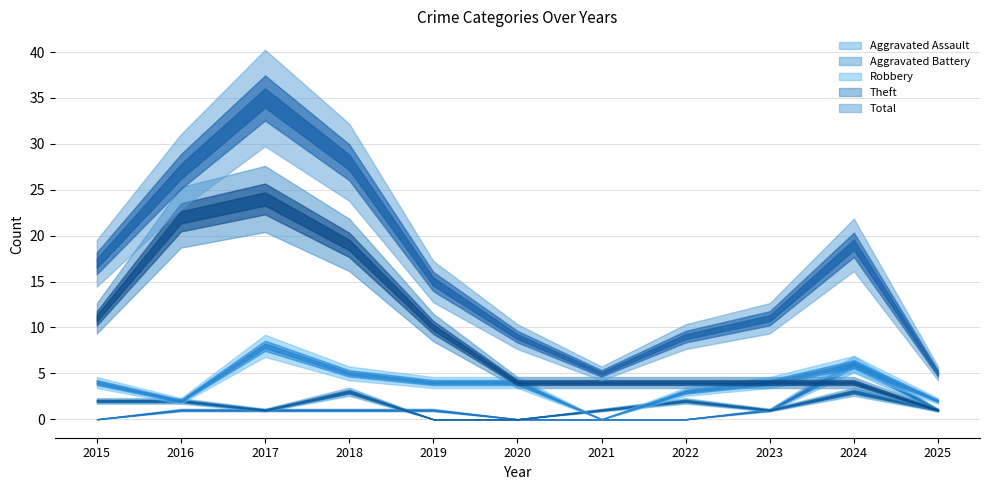

At which category does the chart reach its peak across all series?

2017